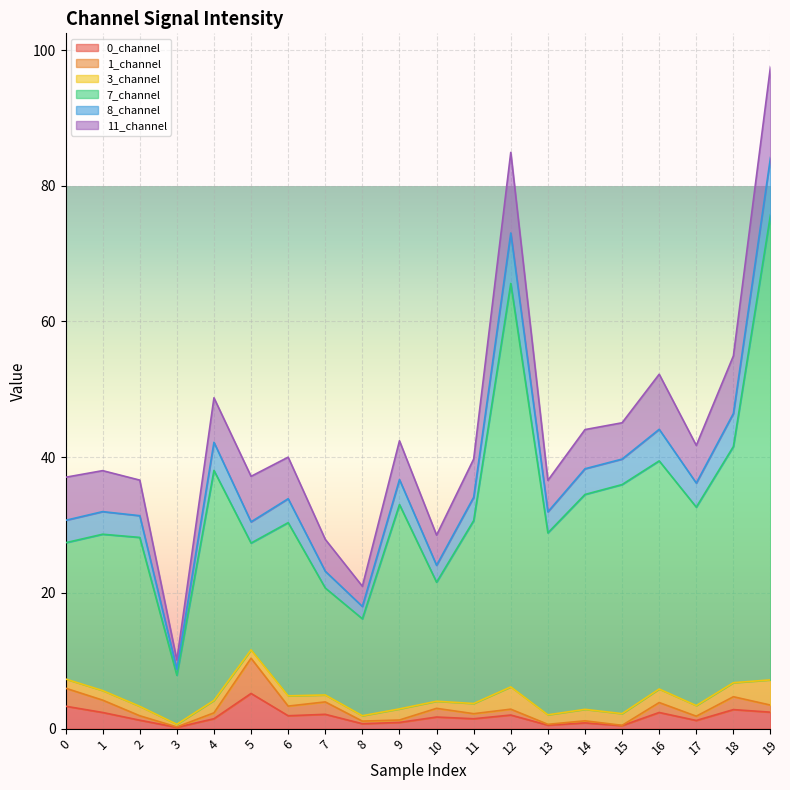

True or false: 8_channel has a value of 15.9 at 0.

False